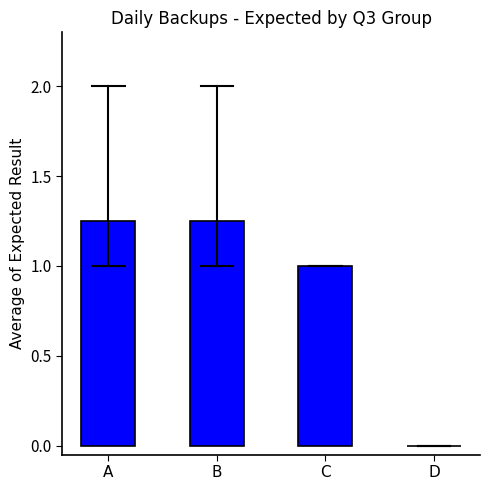

Are the bars grouped side by side (vs. stacked)?

No